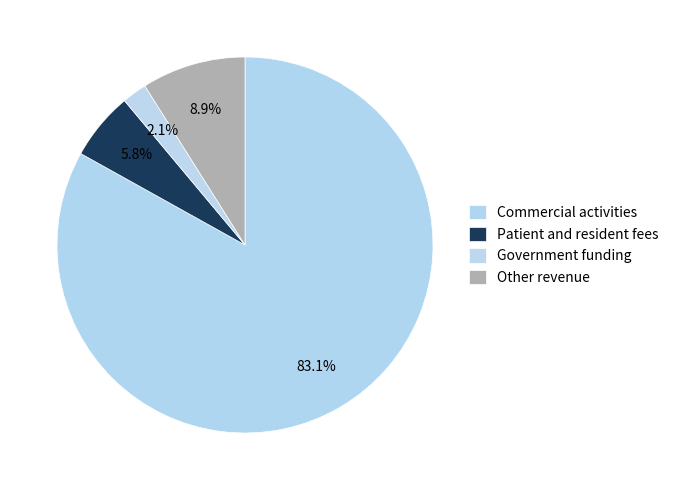

How many segments does this pie chart have?

4